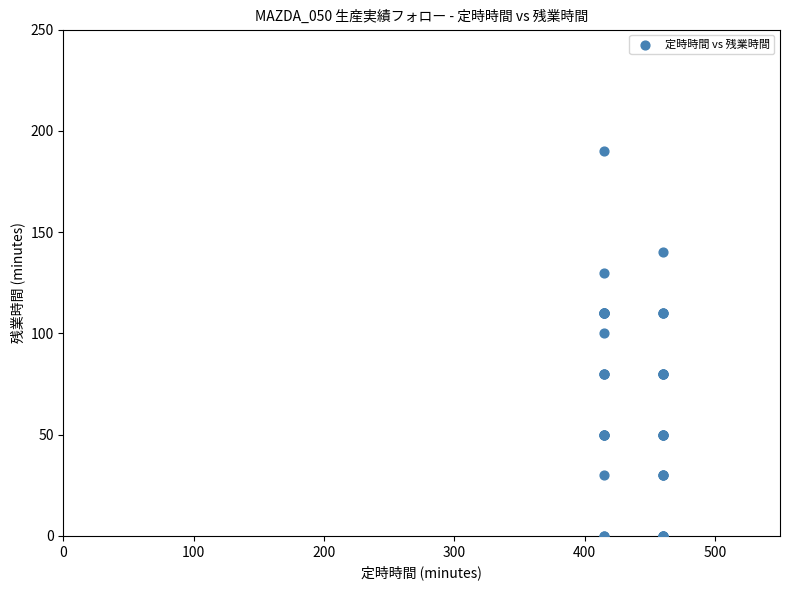

What Y value in the scatter plot is closest to 95?

100